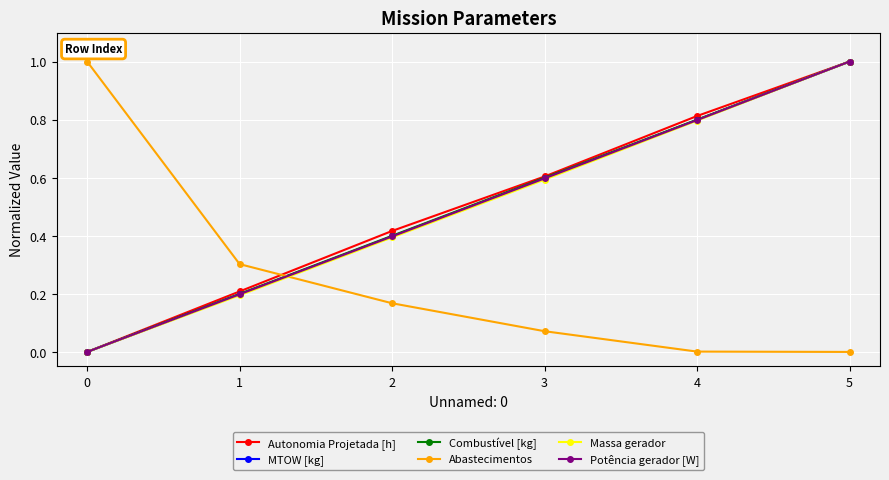

Count the Autonomia Projetada [h] values in the range 0 to 1.

6